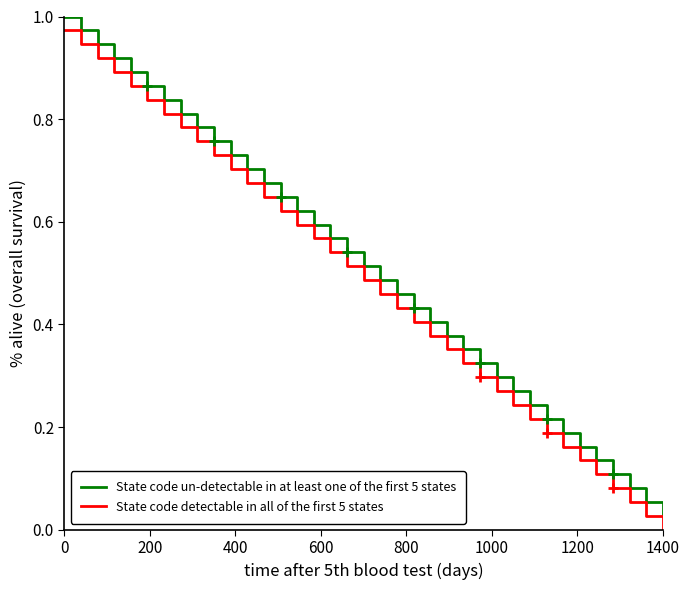

True or false: State code detectable in all of the first 5 states and State code un-detectable in at least one of the first 5 states cross at least once.

False